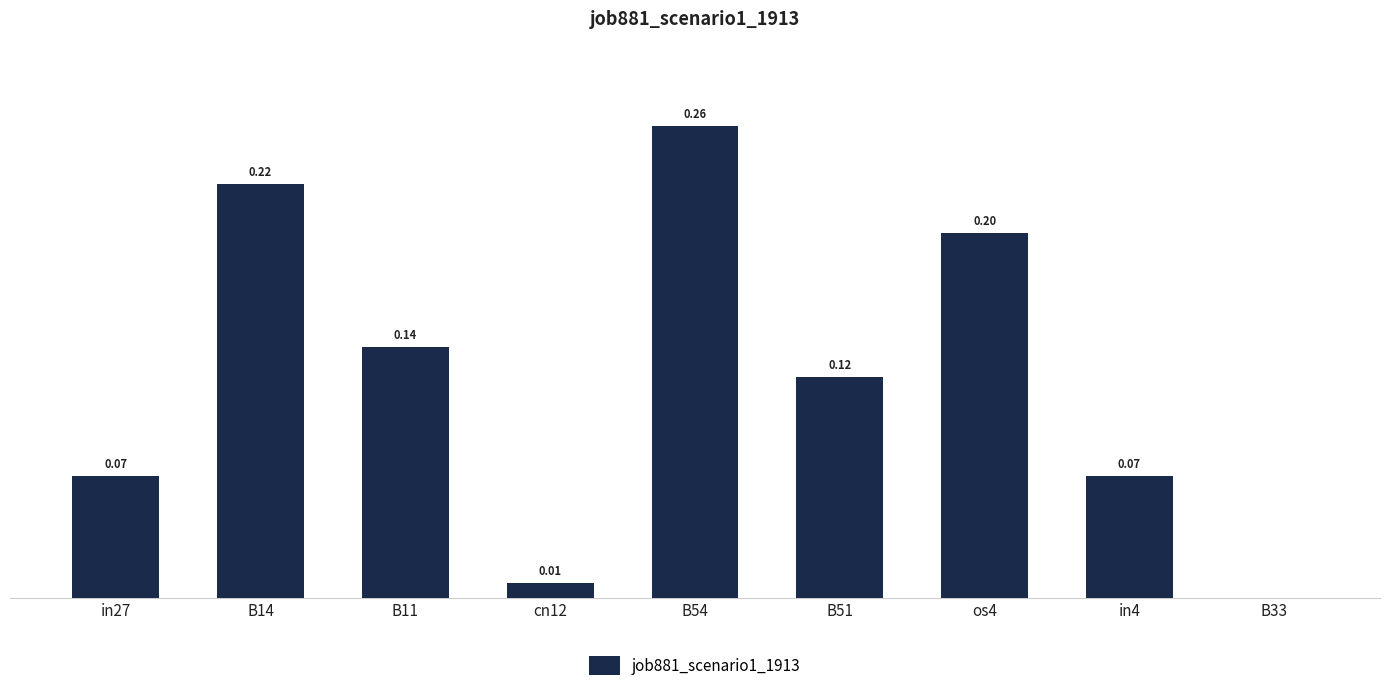

Between cn12 and os4, which is larger?

os4